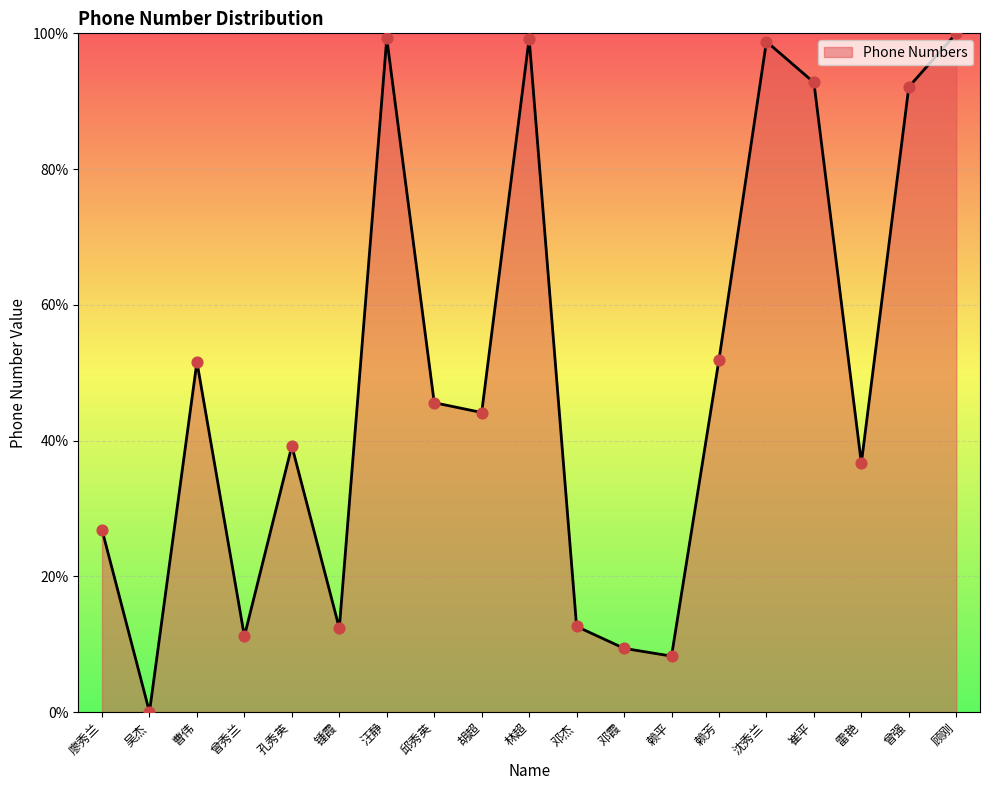

What is the ratio of the value at 林超 to the value at 赖芳?

1.9